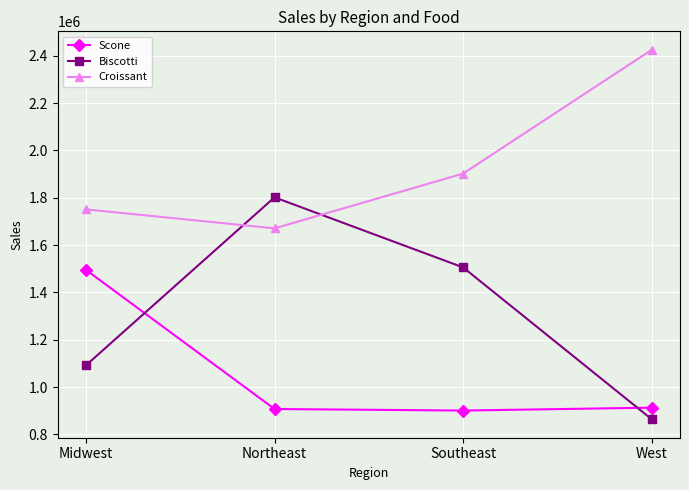

Where does the Scone series first go above 912868?

Midwest